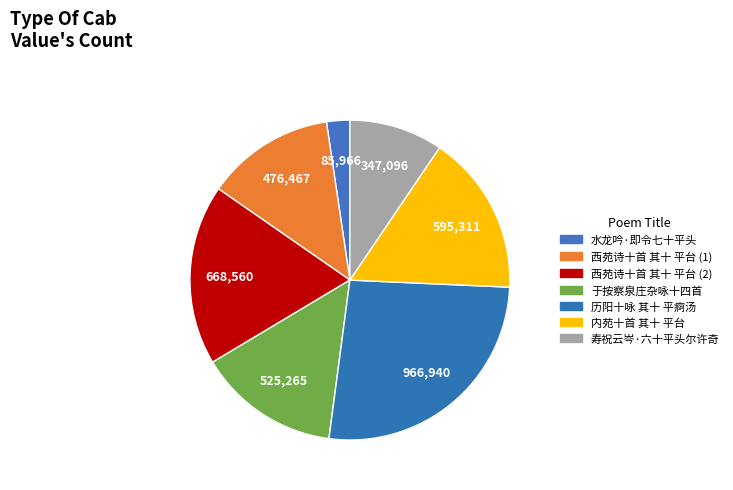

What is the change in value from 历阳十咏 其十 平痾汤 to 内苑十首 其十 平台?

-371629